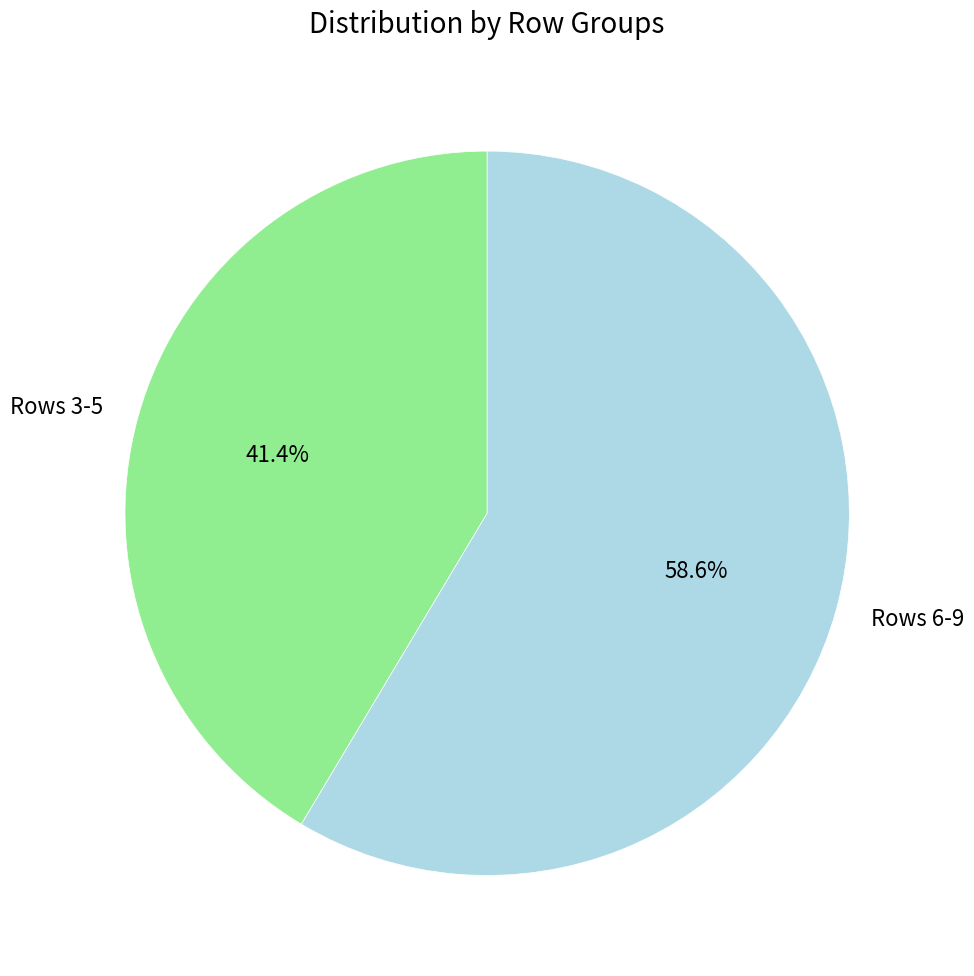

Rank the categories by value from highest to lowest.

Rows 6-9, Rows 3-5